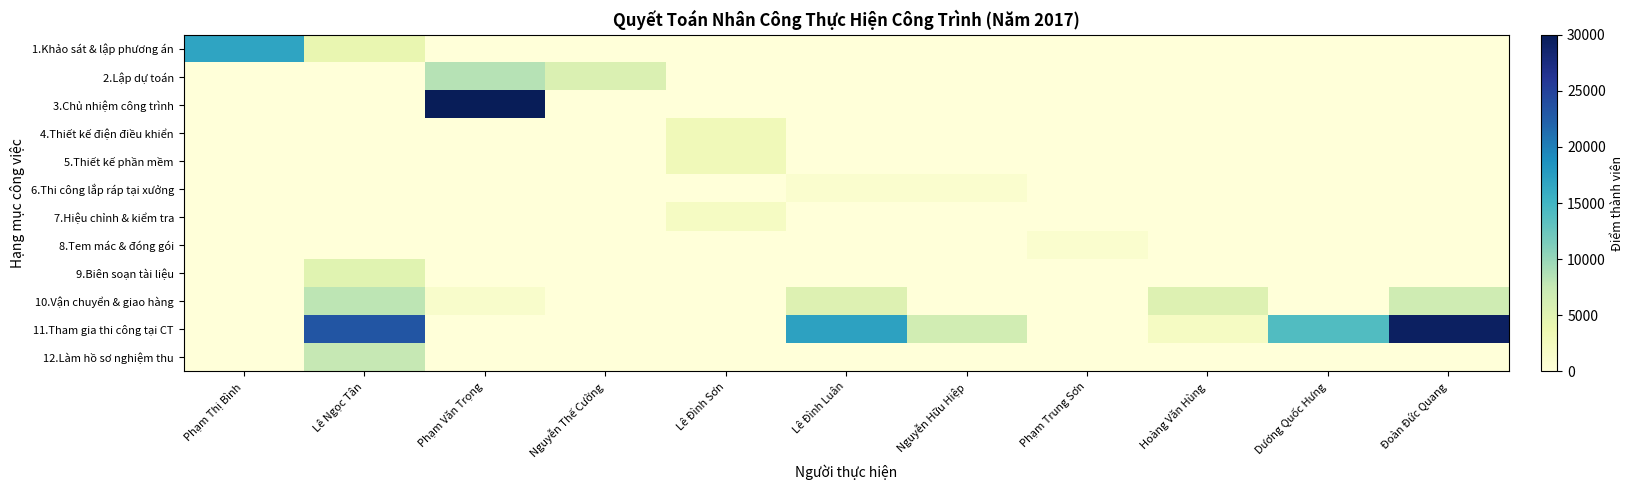

Reading left to right, what are all the values shown in this chart?

1.Khảo sát & lập phương án: Phạm Thị Bình=16800	Lê Ngọc Tân=4200	Phạm Văn Trọng=0	Nguyễn Thế Cường=0	Lê Đình Sơn=0	Lê Đình Luân=0	Nguyễn Hữu Hiệp=0	Phạm Trung Sơn=0	Hoàng Văn Hùng=0	Dương Quốc Hưng=0	Đoàn Đức Quang=0
2.Lập dự toán: Phạm Thị Bình=0	Lê Ngọc Tân=0	Phạm Văn Trọng=8400	Nguyễn Thế Cường=5600	Lê Đình Sơn=0	Lê Đình Luân=0	Nguyễn Hữu Hiệp=0	Phạm Trung Sơn=0	Hoàng Văn Hùng=0	Dương Quốc Hưng=0	Đoàn Đức Quang=0
3.Chủ nhiệm công trình: Phạm Thị Bình=0	Lê Ngọc Tân=0	Phạm Văn Trọng=30000	Nguyễn Thế Cường=0	Lê Đình Sơn=0	Lê Đình Luân=0	Nguyễn Hữu Hiệp=0	Phạm Trung Sơn=0	Hoàng Văn Hùng=0	Dương Quốc Hưng=0	Đoàn Đức Quang=0
4.Thiết kế điện điều khiển: Phạm Thị Bình=0	Lê Ngọc Tân=0	Phạm Văn Trọng=0	Nguyễn Thế Cường=0	Lê Đình Sơn=2940	Lê Đình Luân=0	Nguyễn Hữu Hiệp=0	Phạm Trung Sơn=0	Hoàng Văn Hùng=0	Dương Quốc Hưng=0	Đoàn Đức Quang=0
5.Thiết kế phần mềm: Phạm Thị Bình=0	Lê Ngọc Tân=0	Phạm Văn Trọng=0	Nguyễn Thế Cường=0	Lê Đình Sơn=2940	Lê Đình Luân=0	Nguyễn Hữu Hiệp=0	Phạm Trung Sơn=0	Hoàng Văn Hùng=0	Dương Quốc Hưng=0	Đoàn Đức Quang=0
6.Thi công lắp ráp tại xưởng: Phạm Thị Bình=0	Lê Ngọc Tân=0	Phạm Văn Trọng=0	Nguyễn Thế Cường=0	Lê Đình Sơn=0	Lê Đình Luân=1029	Nguyễn Hữu Hiệp=1029	Phạm Trung Sơn=0	Hoàng Văn Hùng=0	Dương Quốc Hưng=0	Đoàn Đức Quang=0
7.Hiệu chỉnh & kiểm tra: Phạm Thị Bình=0	Lê Ngọc Tân=0	Phạm Văn Trọng=0	Nguyễn Thế Cường=0	Lê Đình Sơn=2100	Lê Đình Luân=0	Nguyễn Hữu Hiệp=0	Phạm Trung Sơn=0	Hoàng Văn Hùng=0	Dương Quốc Hưng=0	Đoàn Đức Quang=0
8.Tem mác & đóng gói: Phạm Thị Bình=0	Lê Ngọc Tân=0	Phạm Văn Trọng=0	Nguyễn Thế Cường=0	Lê Đình Sơn=0	Lê Đình Luân=0	Nguyễn Hữu Hiệp=0	Phạm Trung Sơn=980	Hoàng Văn Hùng=0	Dương Quốc Hưng=0	Đoàn Đức Quang=0
9.Biên soạn tài liệu: Phạm Thị Bình=0	Lê Ngọc Tân=5000	Phạm Văn Trọng=0	Nguyễn Thế Cường=0	Lê Đình Sơn=0	Lê Đình Luân=0	Nguyễn Hữu Hiệp=0	Phạm Trung Sơn=0	Hoàng Văn Hùng=0	Dương Quốc Hưng=0	Đoàn Đức Quang=0
10.Vận chuyển & giao hàng: Phạm Thị Bình=0	Lê Ngọc Tân=8025	Phạm Văn Trọng=1338	Nguyễn Thế Cường=0	Lê Đình Sơn=0	Lê Đình Luân=5350	Nguyễn Hữu Hiệp=0	Phạm Trung Sơn=0	Hoàng Văn Hùng=5350	Dương Quốc Hưng=0	Đoàn Đức Quang=6688
11.Tham gia thi công tại CT: Phạm Thị Bình=0	Lê Ngọc Tân=23224	Phạm Văn Trọng=0	Nguyễn Thế Cường=0	Lê Đình Sơn=0	Lê Đình Luân=17050	Nguyễn Hữu Hiệp=6451	Phạm Trung Sơn=0	Hoàng Văn Hùng=2028	Dương Quốc Hưng=14008	Đoàn Đức Quang=29399
12.Làm hồ sơ nghiệm thu: Phạm Thị Bình=0	Lê Ngọc Tân=7500	Phạm Văn Trọng=0	Nguyễn Thế Cường=0	Lê Đình Sơn=0	Lê Đình Luân=0	Nguyễn Hữu Hiệp=0	Phạm Trung Sơn=0	Hoàng Văn Hùng=0	Dương Quốc Hưng=0	Đoàn Đức Quang=0